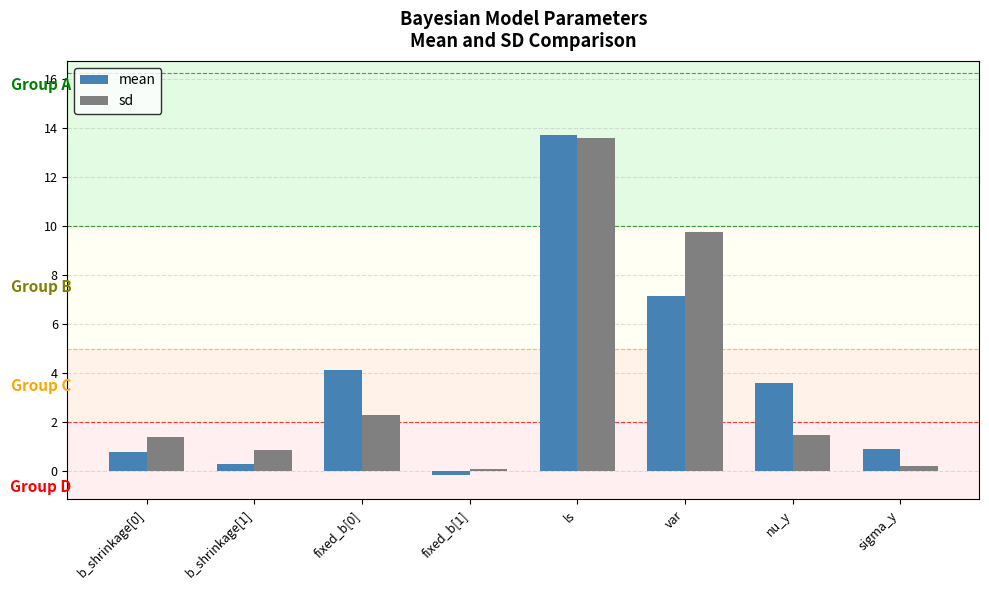

True or false: mean has a value of 1.8 at var.

False